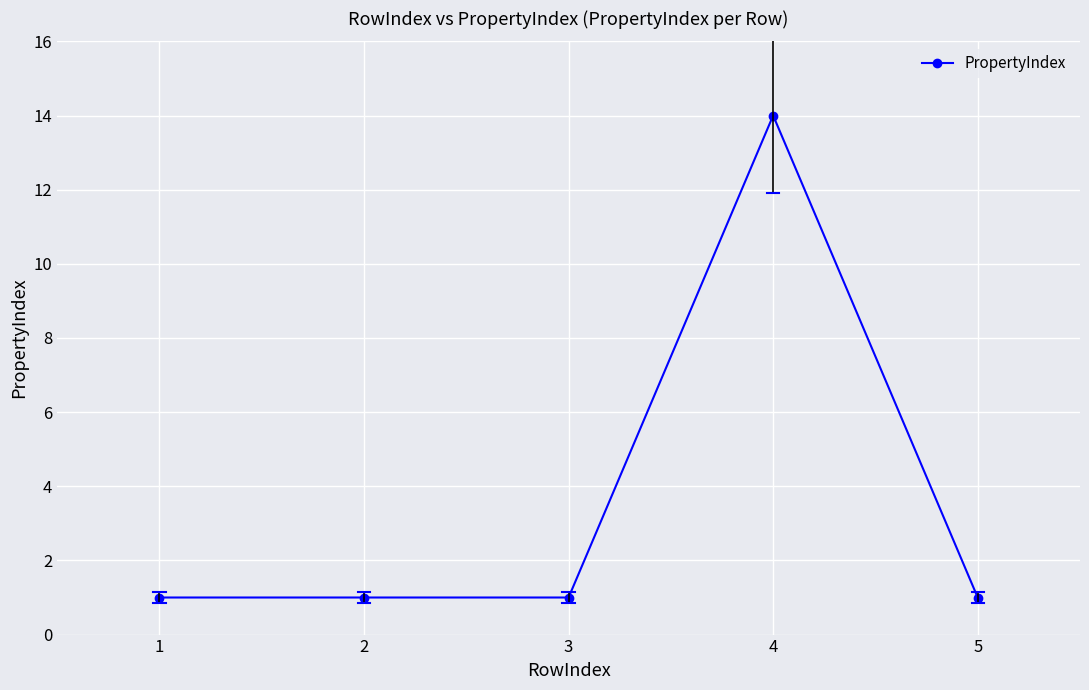

What is the ratio of the value at 4 to the value at 5?

14.0